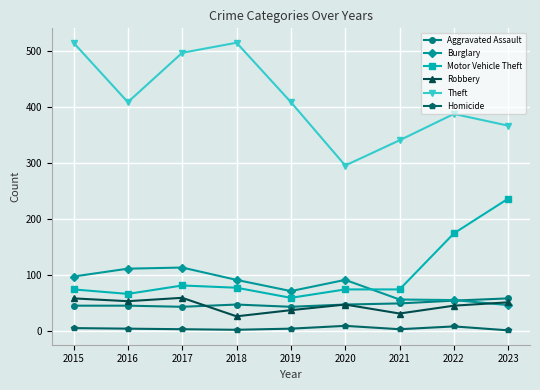

What is the average value of the Motor Vehicle Theft series?

103